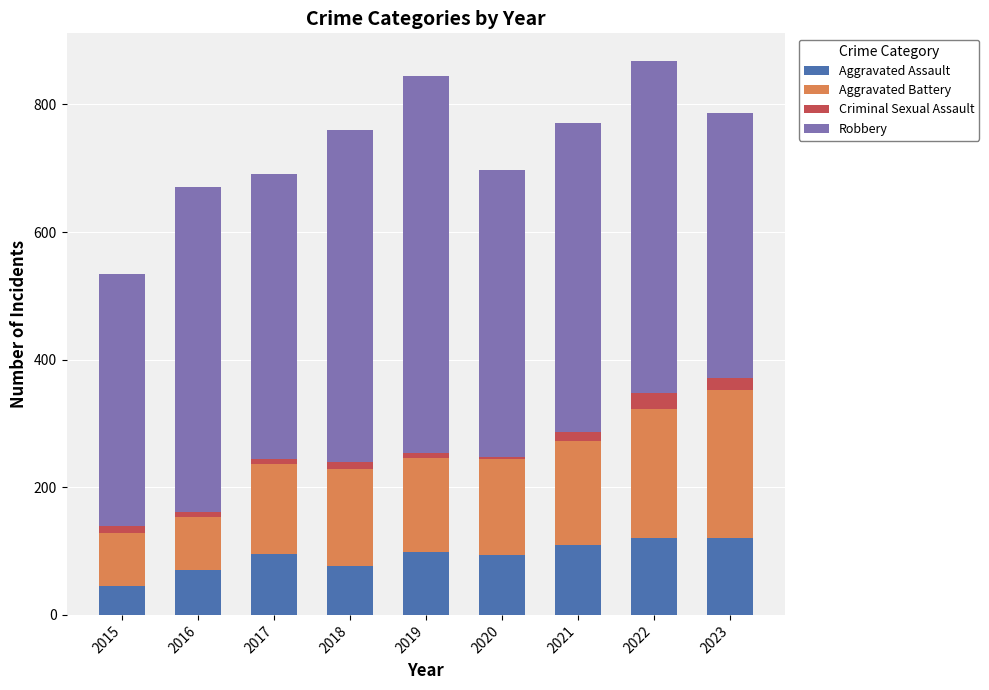

Which category has the lowest value in the Aggravated Assault series?

2015